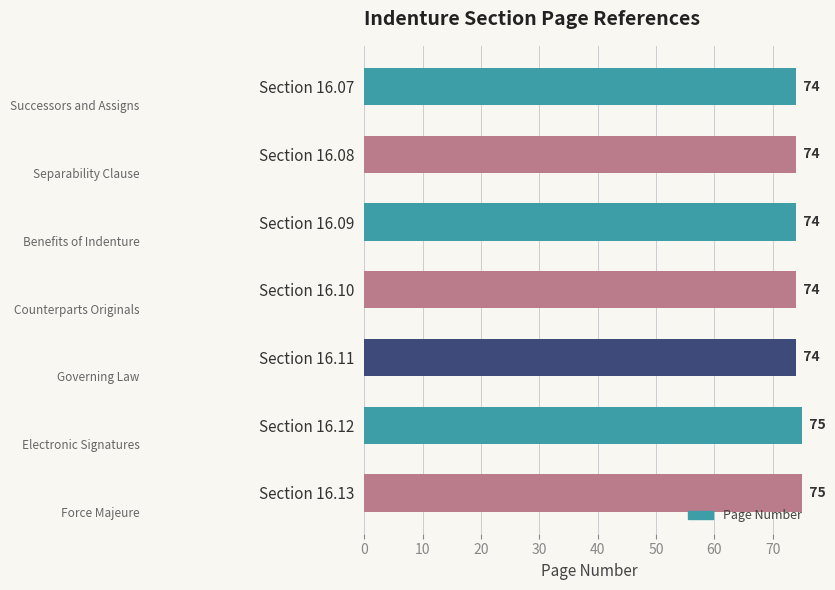

What is the ratio of the value at Section 16.09 to the value at Section 16.11?

1.0